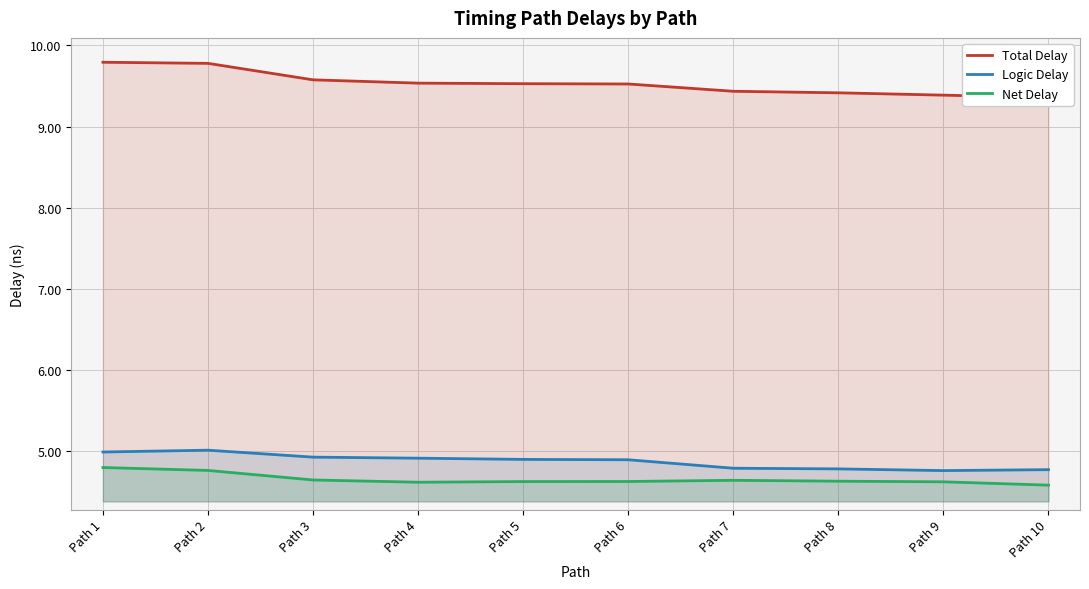

What is the minimum value shown in the chart?

4.6